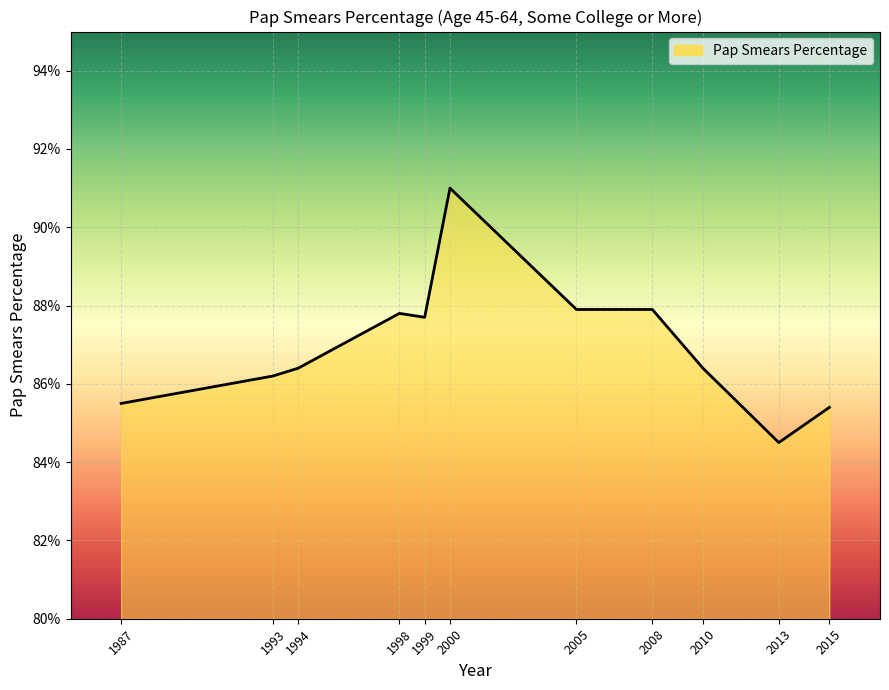

What is the smallest value displayed?

84.5